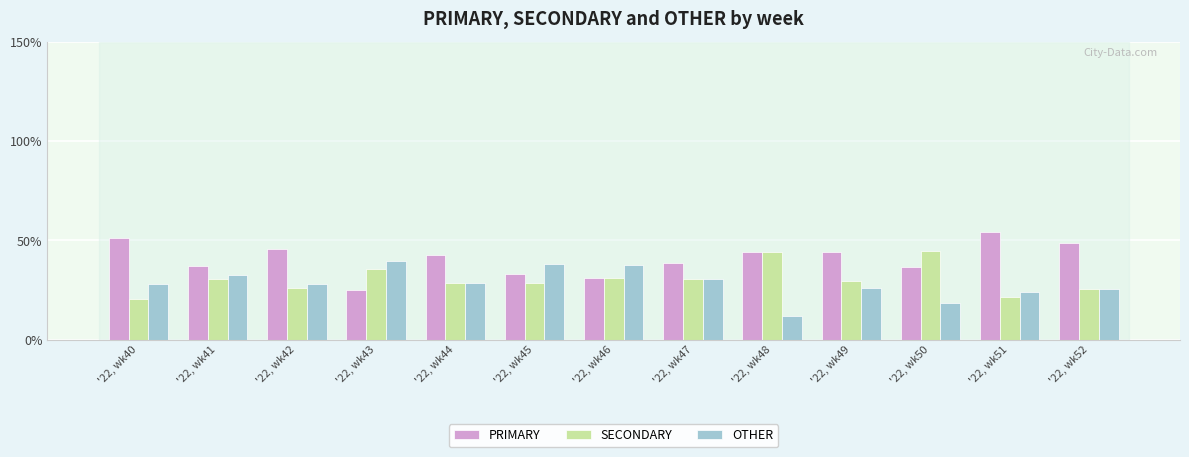

Rank the series by their maximum value, from highest to lowest.

PRIMARY, SECONDARY, OTHER